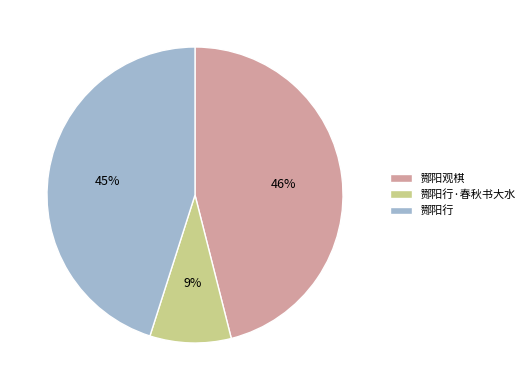

What is the smallest slice in the pie chart?

酂阳行·春秋书大水